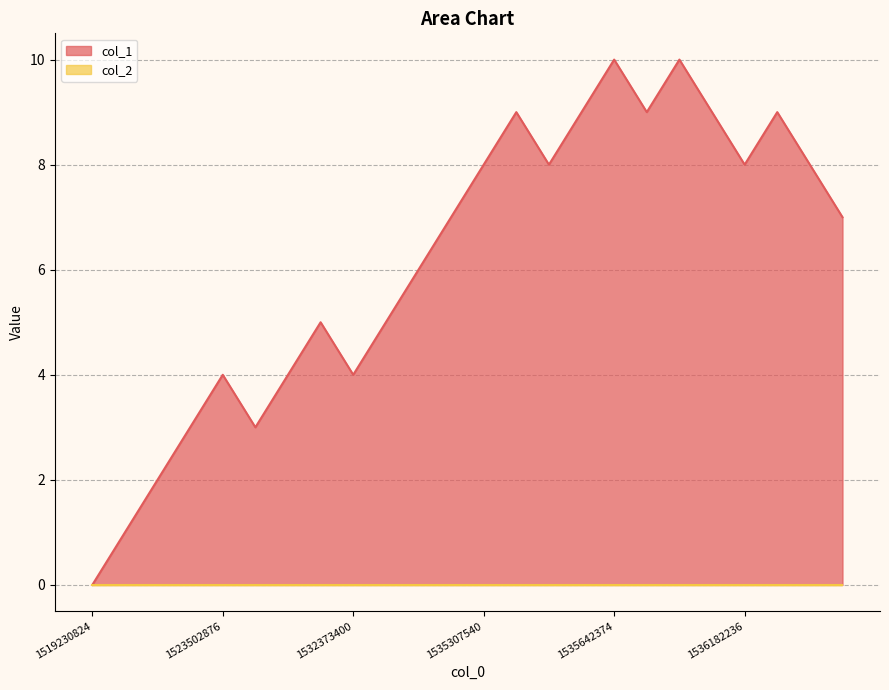

Where is the first local maximum?

1523502876